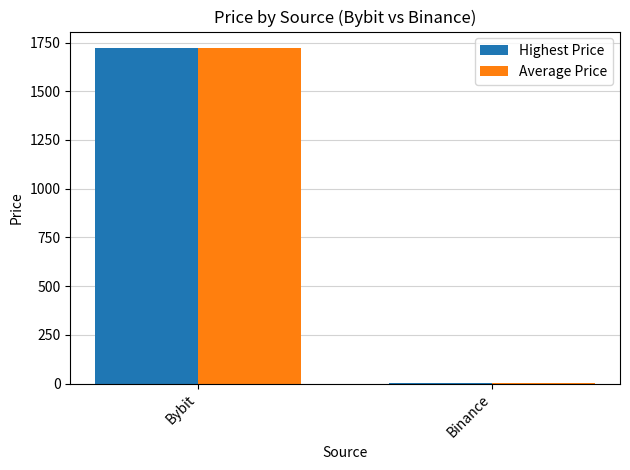

Does the chart contain stacked bars?

No